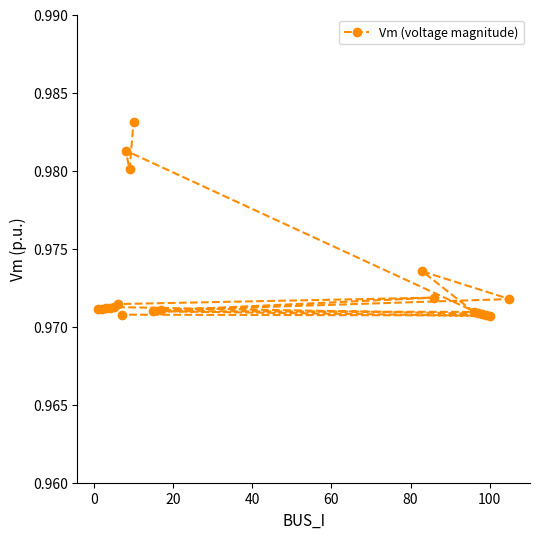

How many categories are shown in the chart?

20